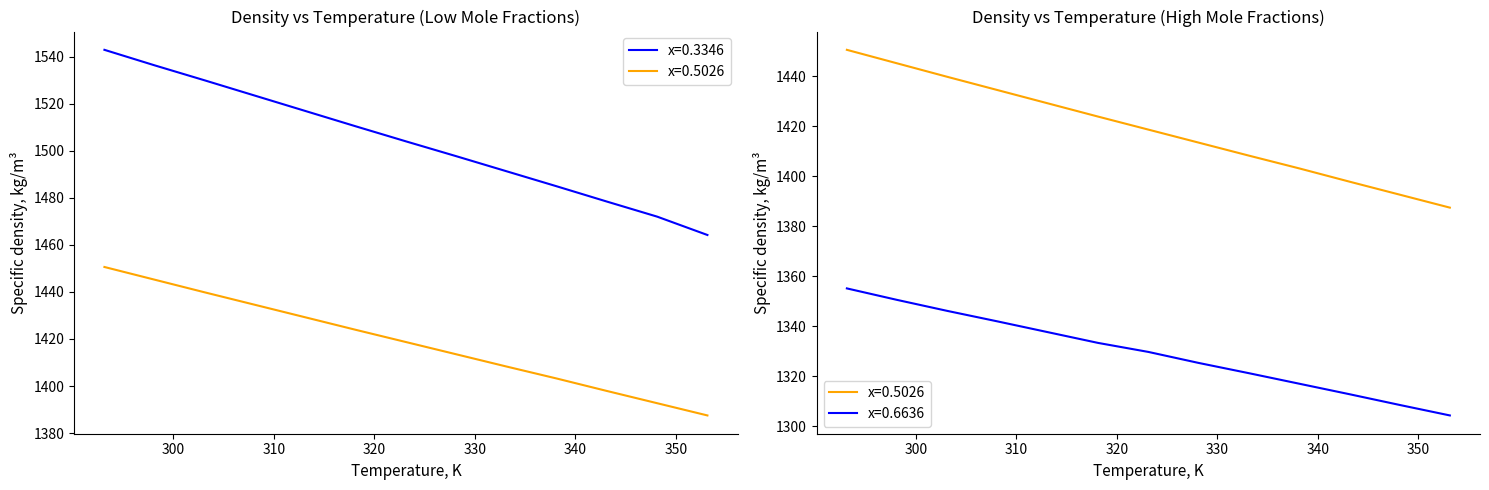

Which series has the widest spread of values?

density_0.3346